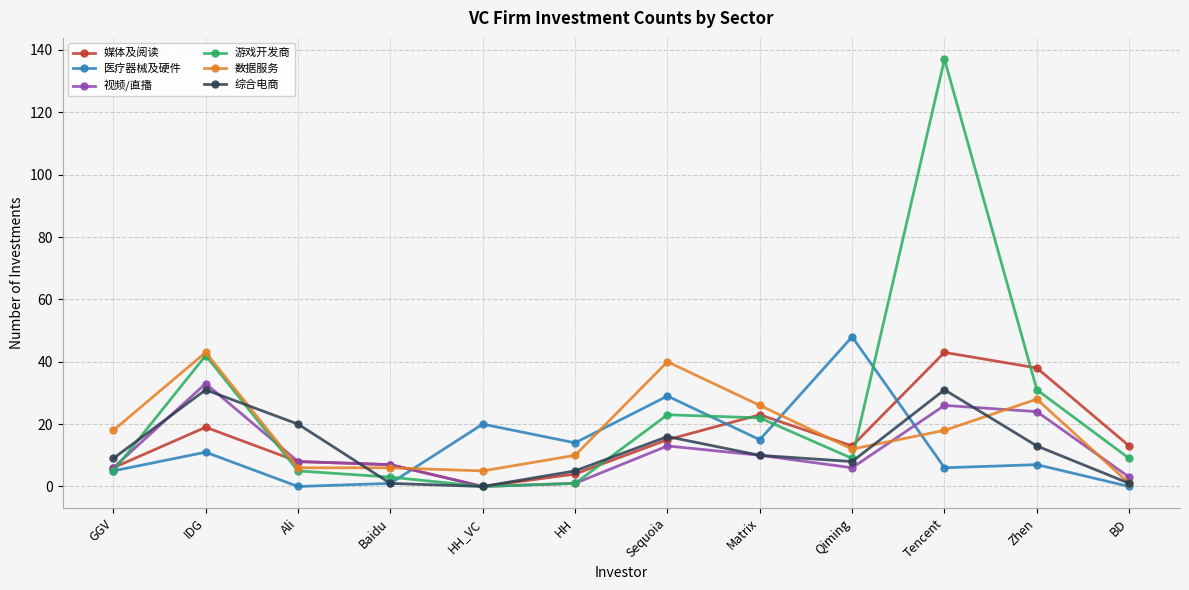

What is the maximum value for 数据服务?

43